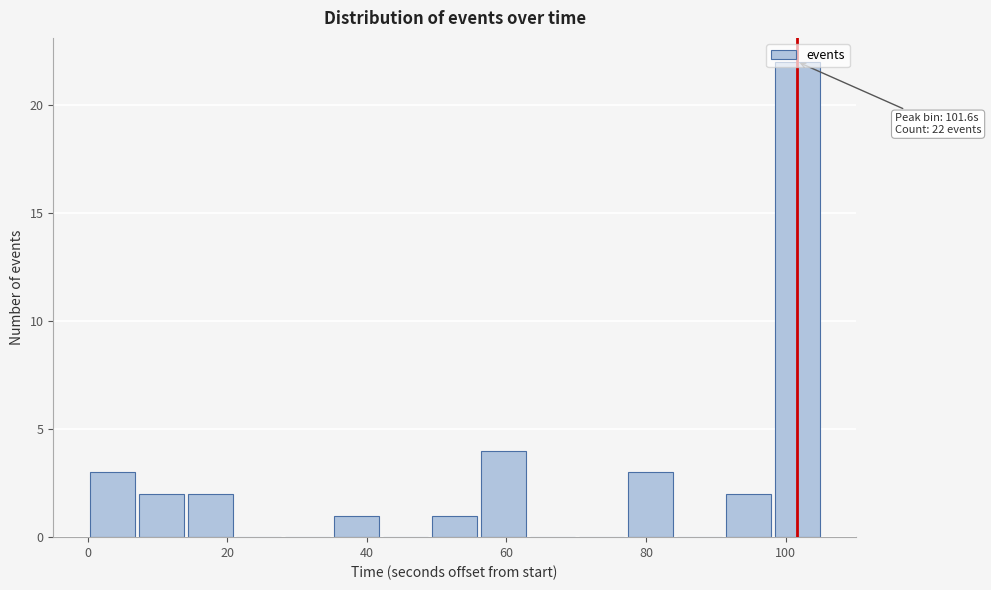

Around what value on the x-axis is the tallest bar? Give the approximate position of its centre, as read against the axis.

102